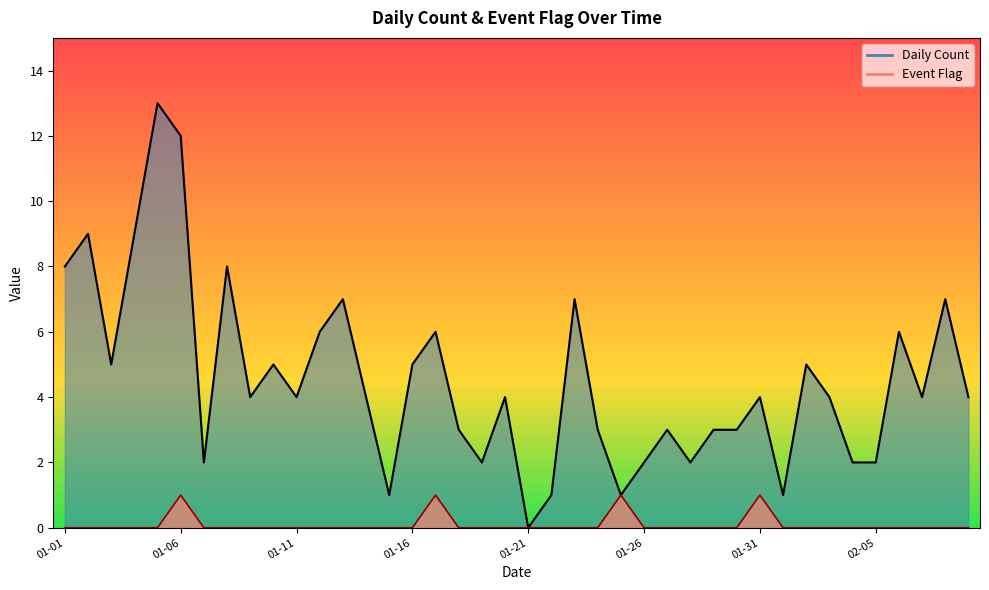

Is it true that Event Flag equals 0 at 2023-01-12?

True